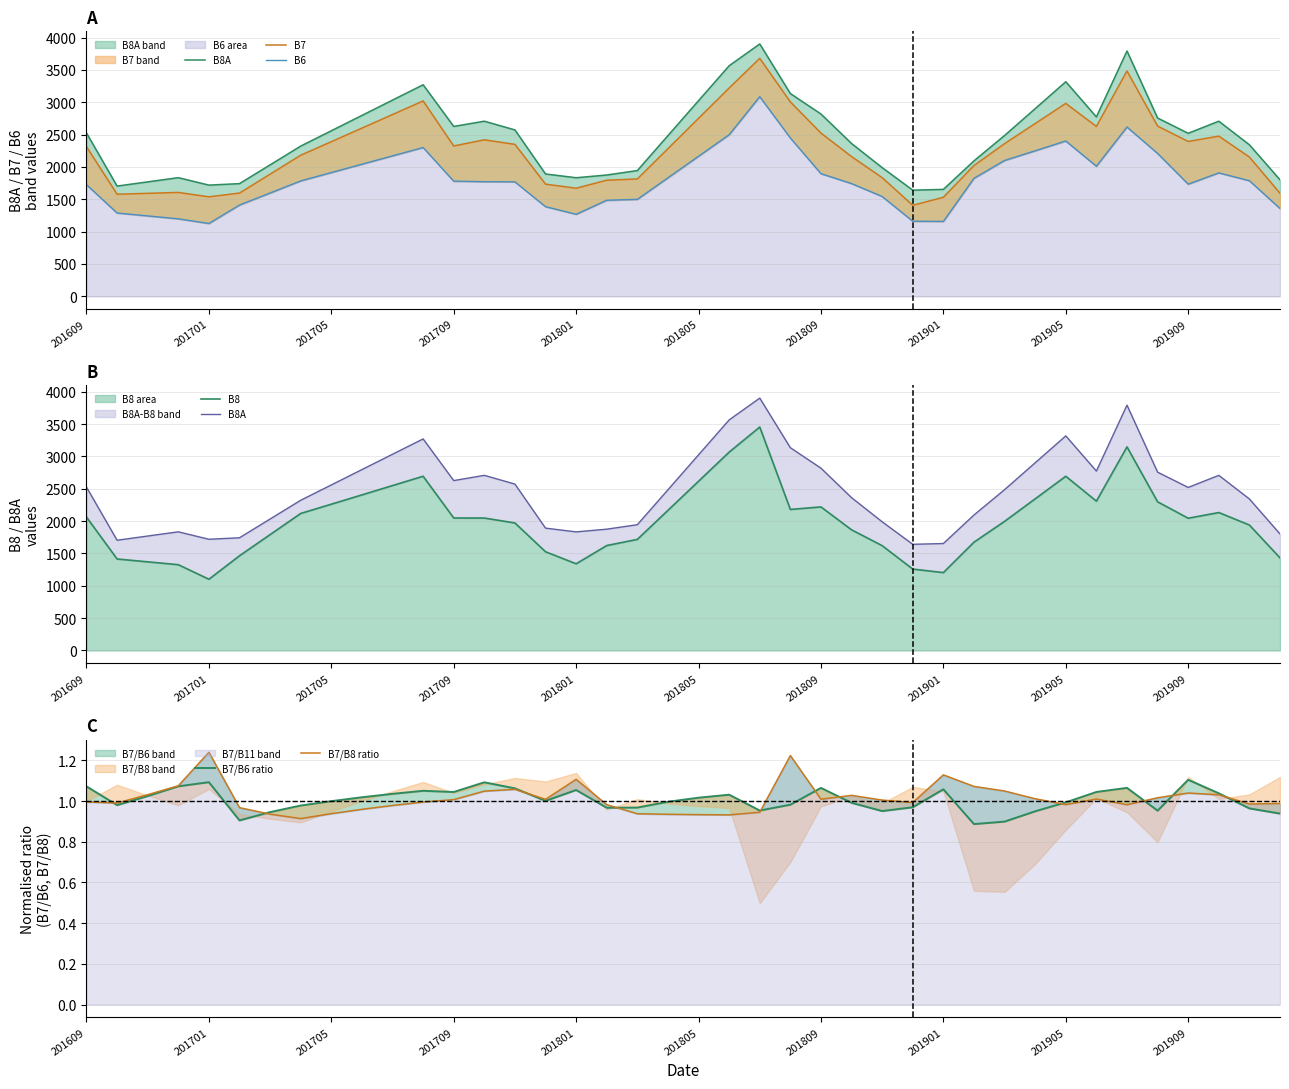

What is the difference between the highest and lowest values at 35?

2755.0